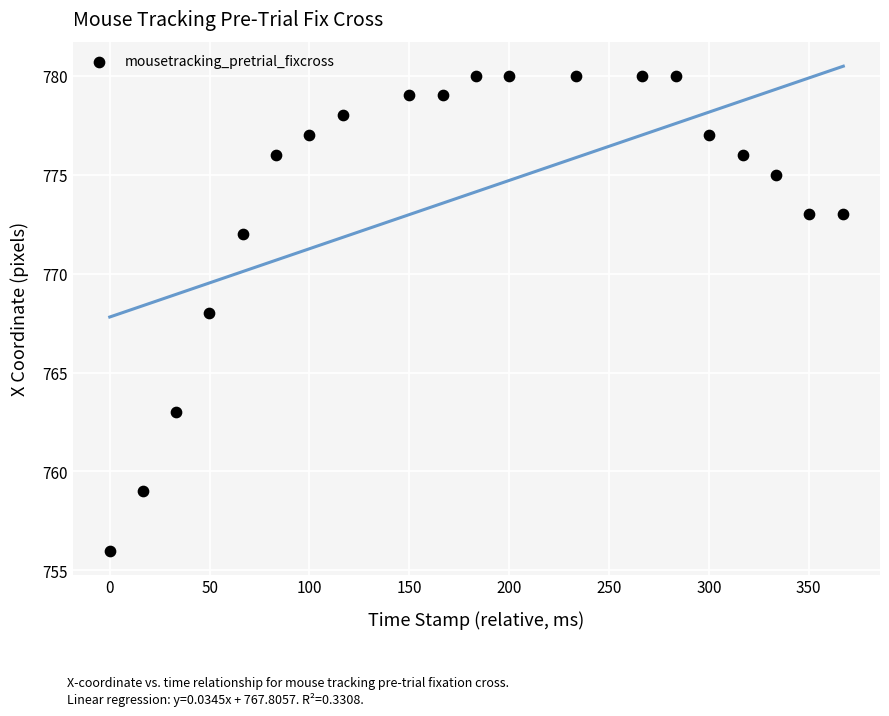

What is the range of Y values (max minus min)?

24